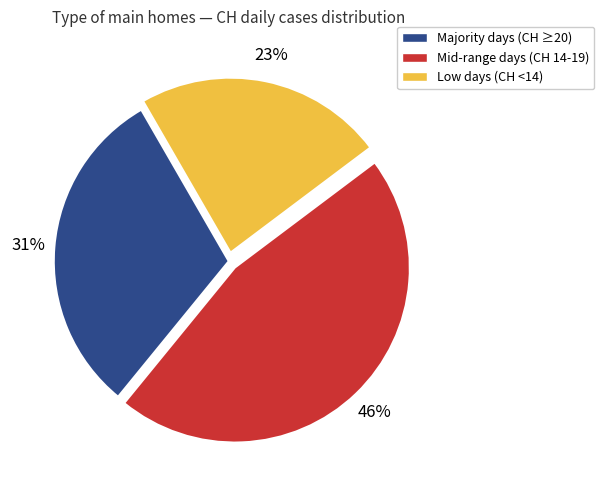

Is there any slice that represents more than half of the pie?

No